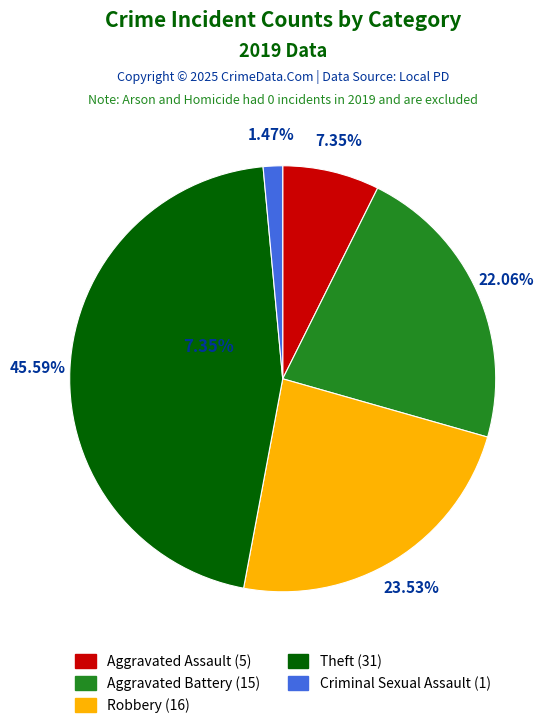

Does any single category account for the majority?

No